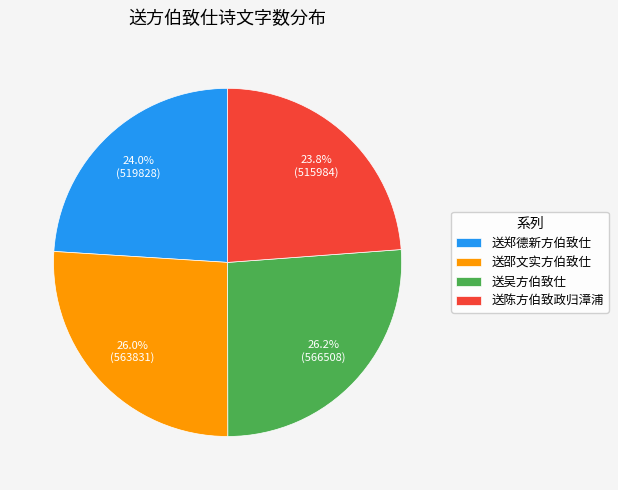

To the nearest percent, what is the combined percentage of 送陈方伯致政归漳浦 and 送郑德新方伯致仕?

48%